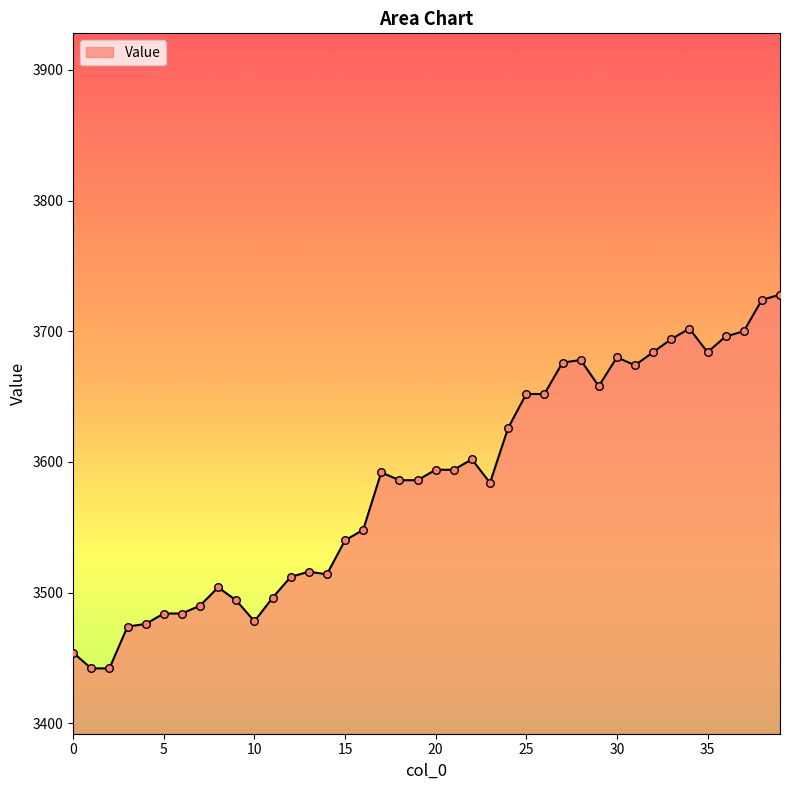

What is the smallest value displayed?

3442